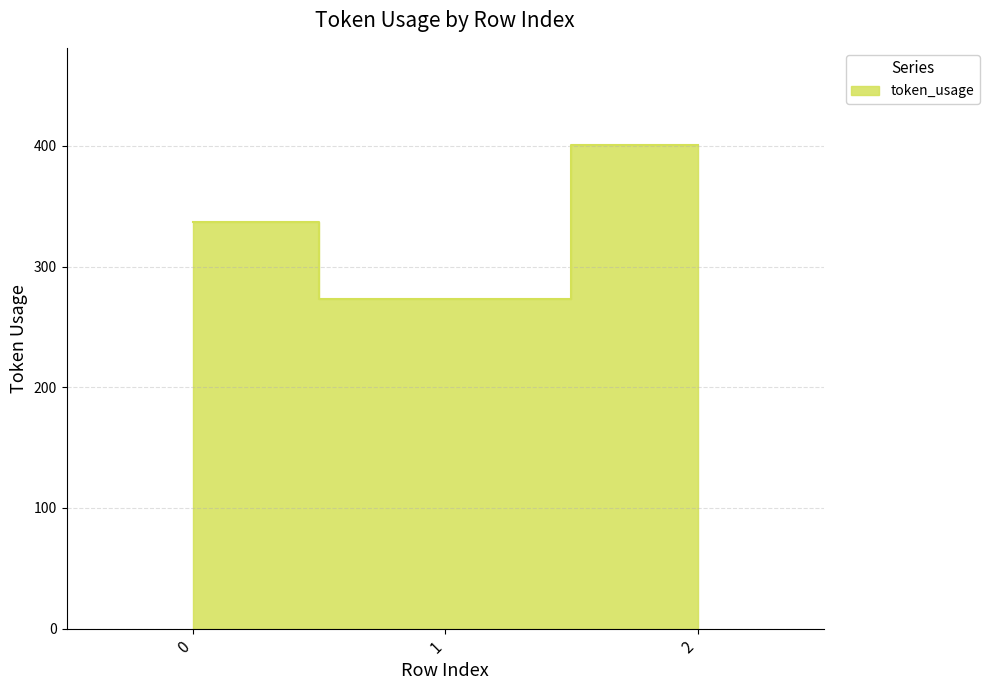

What is the minimum value shown in the chart?

273